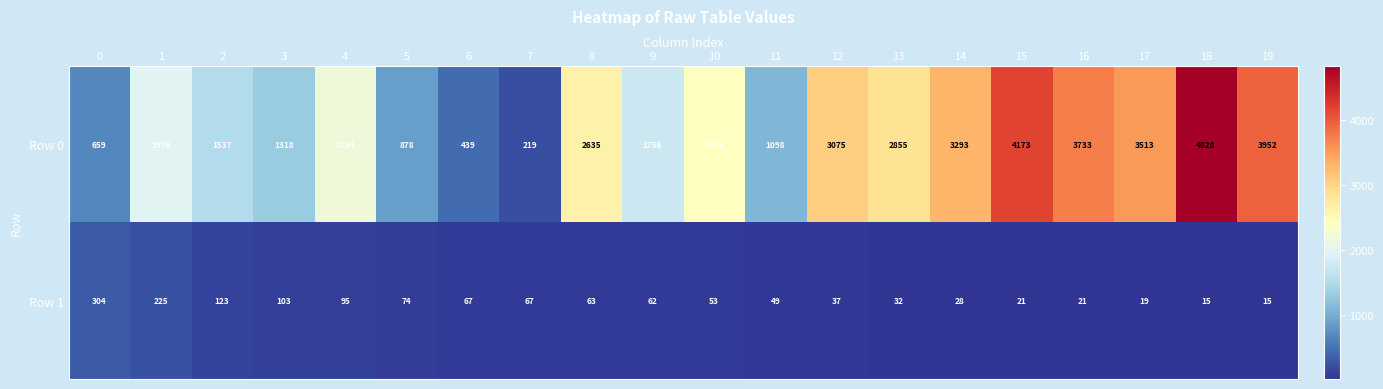

Which series has the widest spread of values?

Row 0